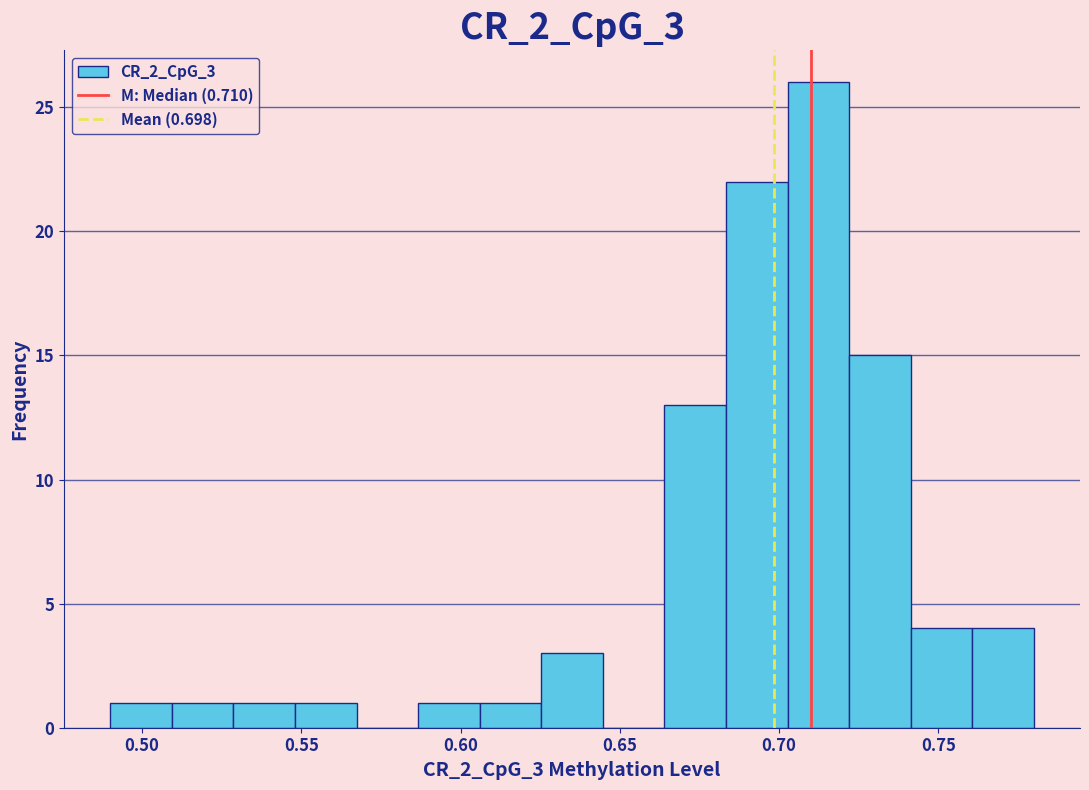

Around what value on the x-axis is the tallest bar? Give the approximate position of its centre, as read against the axis.

0.710